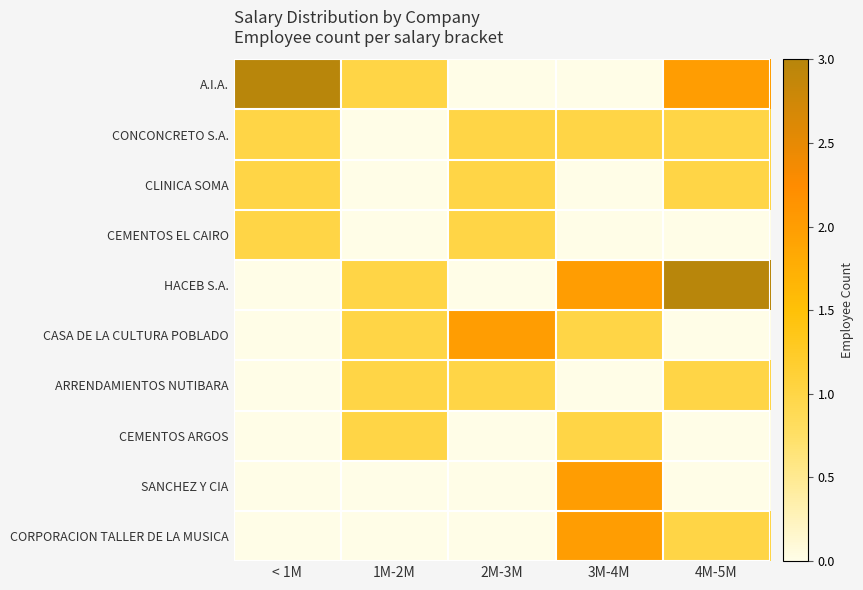

At which category does the chart reach its minimum across all series?

2M-3M